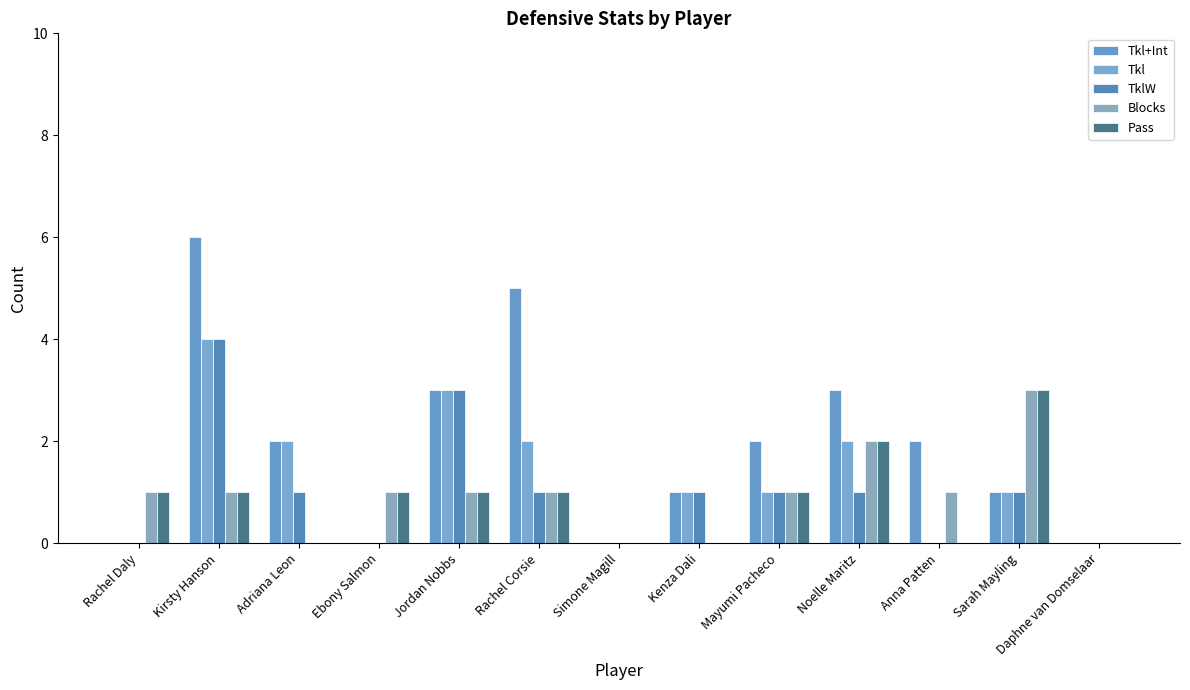

Which series has the widest spread of values?

Tkl+Int